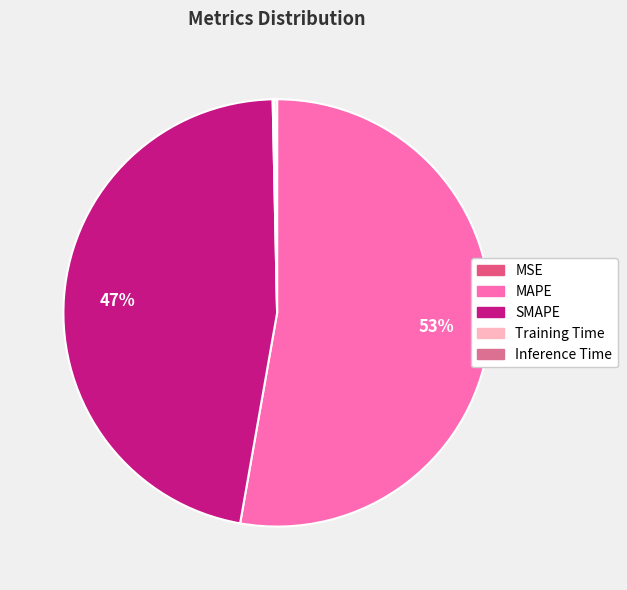

Count the number of slices in the pie.

5